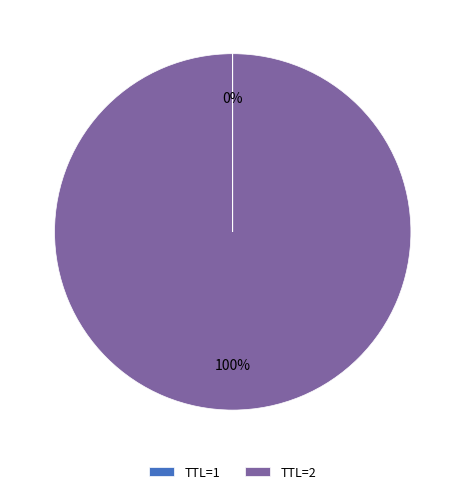

Which slice is the largest?

TTL=2